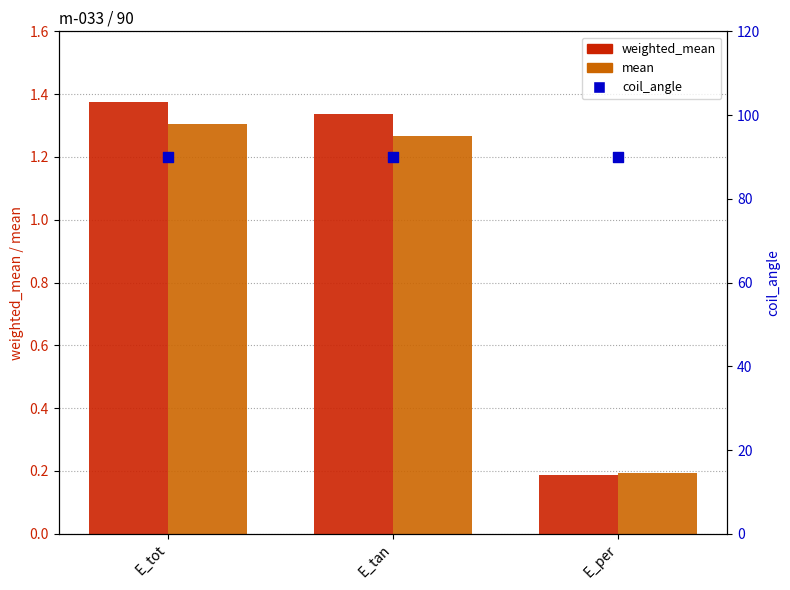

At how many categories does at least one series exceed 78?

3